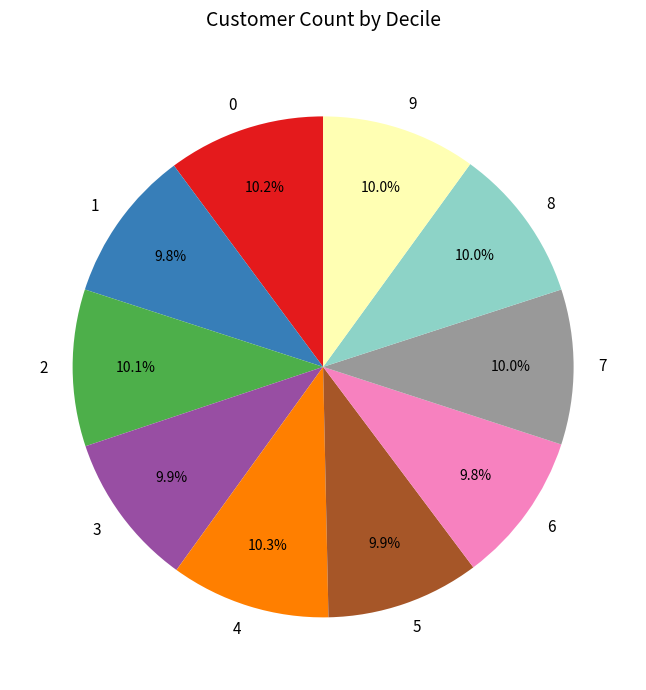

Is 6 the majority of the pie?

No